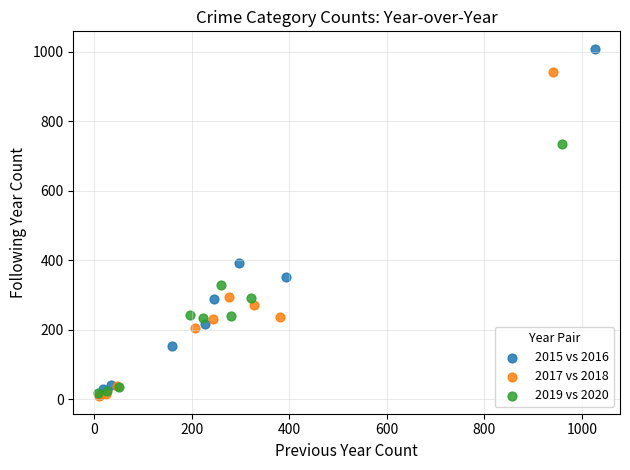

Which series has the widest spread of Y values?

2015 vs 2016